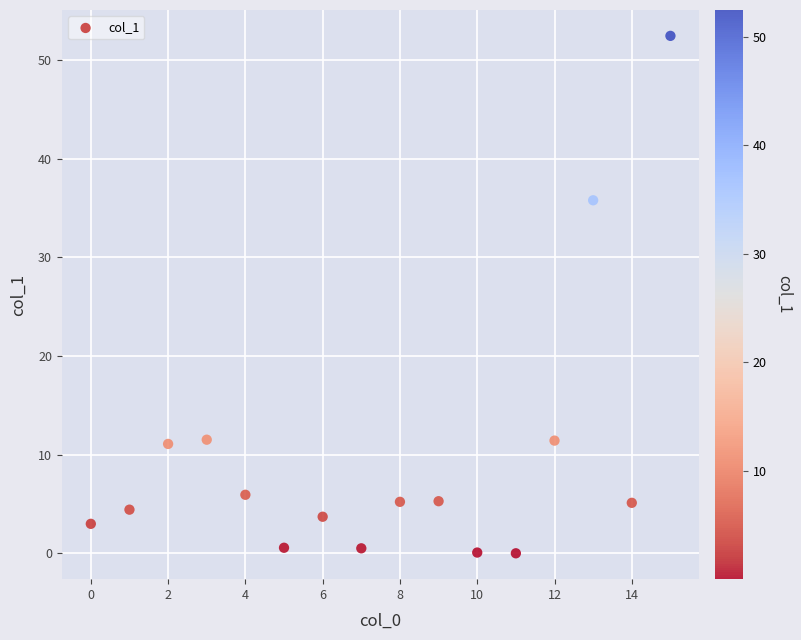

What is the range of Y values (max minus min)?

52.4